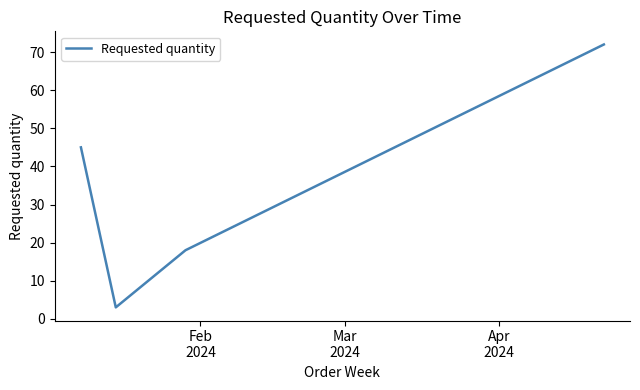

Reading left to right, transcribe all the data shown in this chart.

45	3	18	72